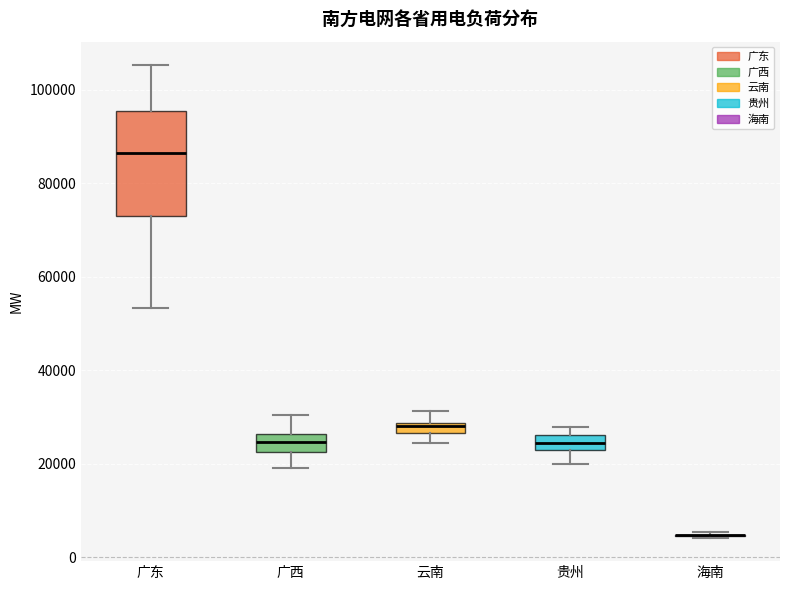

Where does the median line of the box for 广东 sit on the y-axis? The values are not printed on the chart, so give them approximately, as read against the axis.

86000